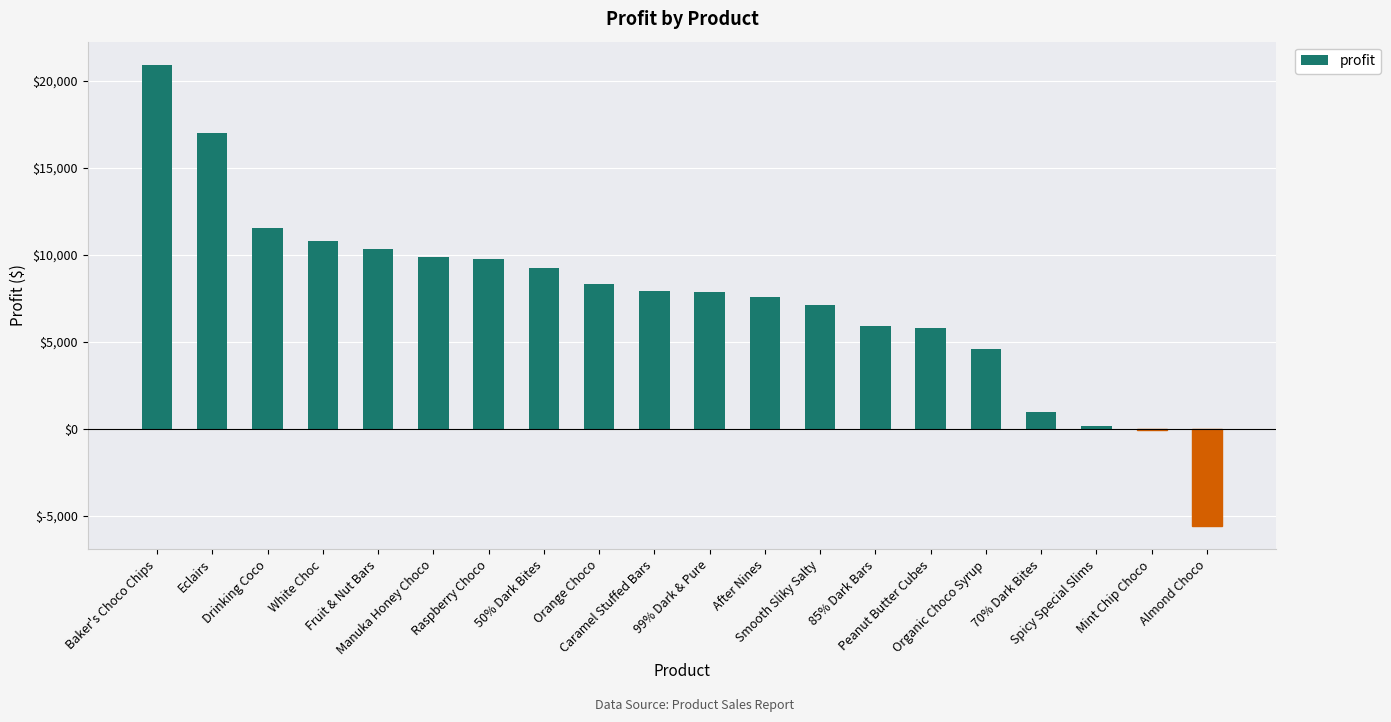

What is the difference between the second highest and second lowest values?

17073.9